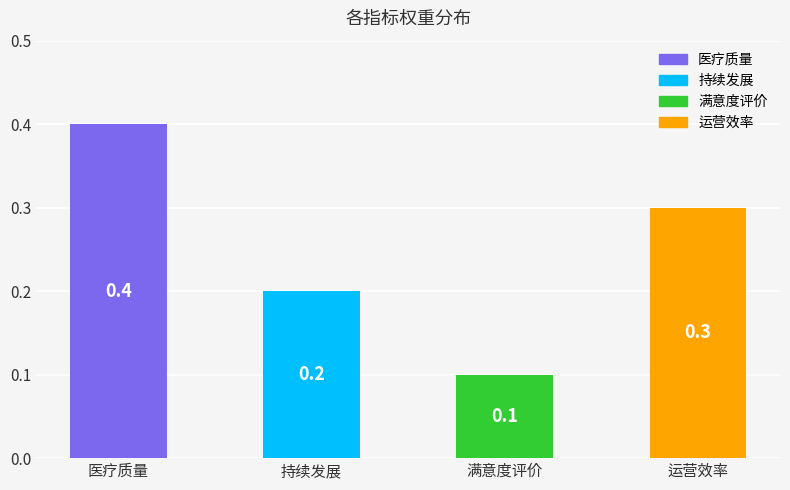

Read the value at 运营效率.

0.3